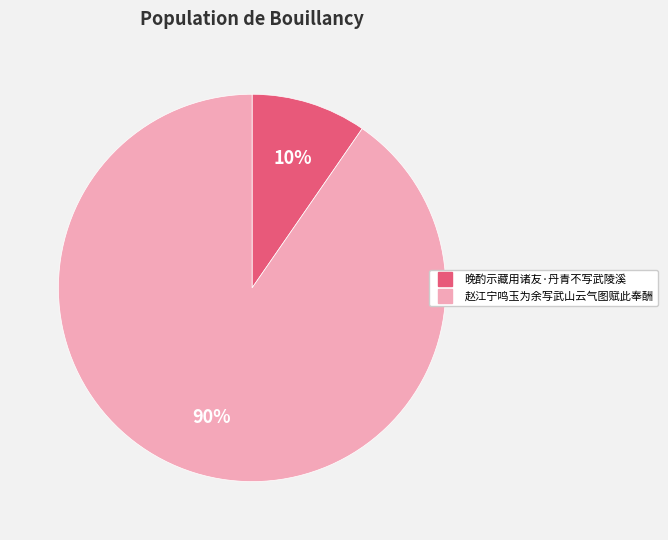

How many segments does this pie chart have?

2